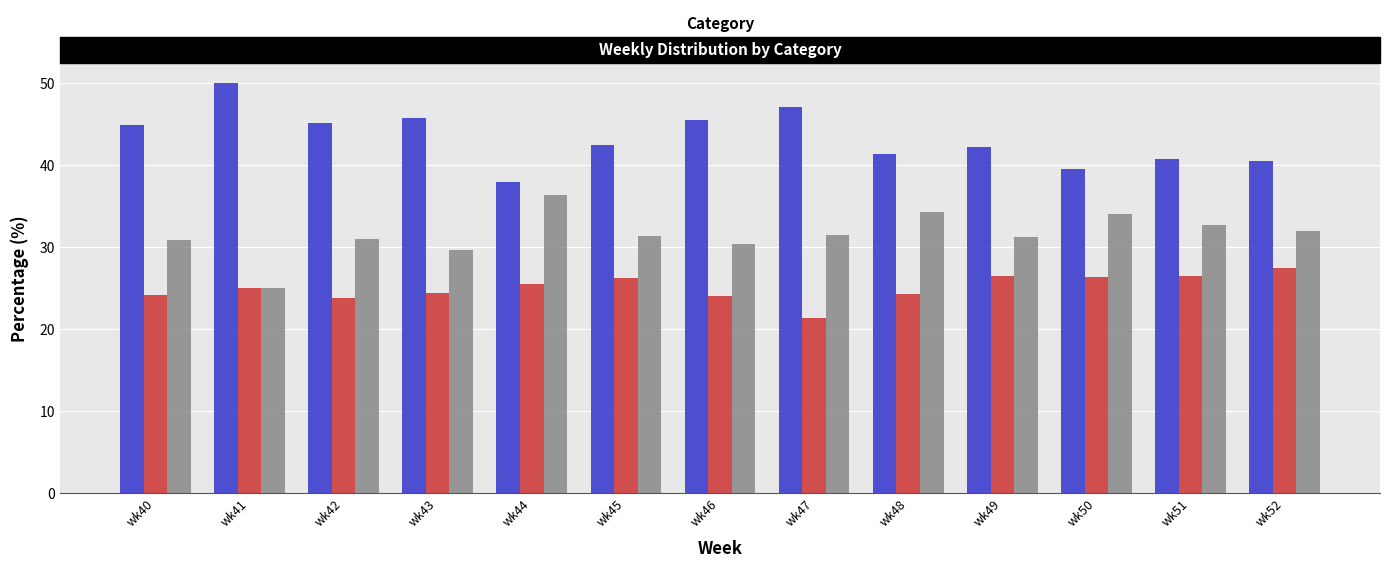

List the series in order of their overall mean, highest first.

PRIMARY, OTHER, SECONDARY